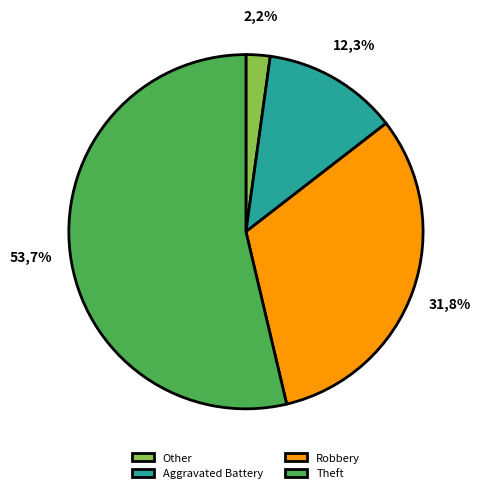

Which slice is the largest?

Theft